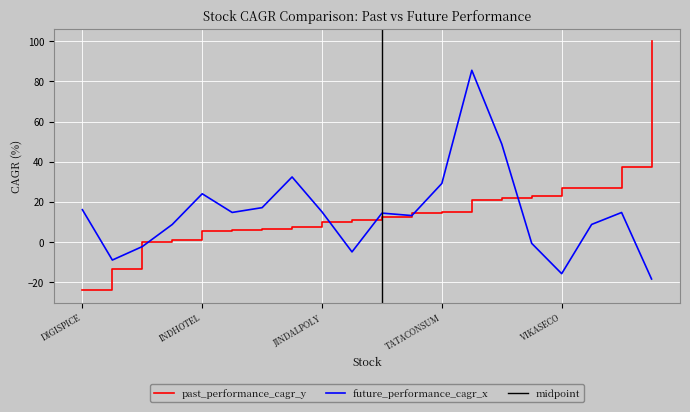

What is the difference between the maximum and minimum values in the past_performance_cagr_y series?

123.9